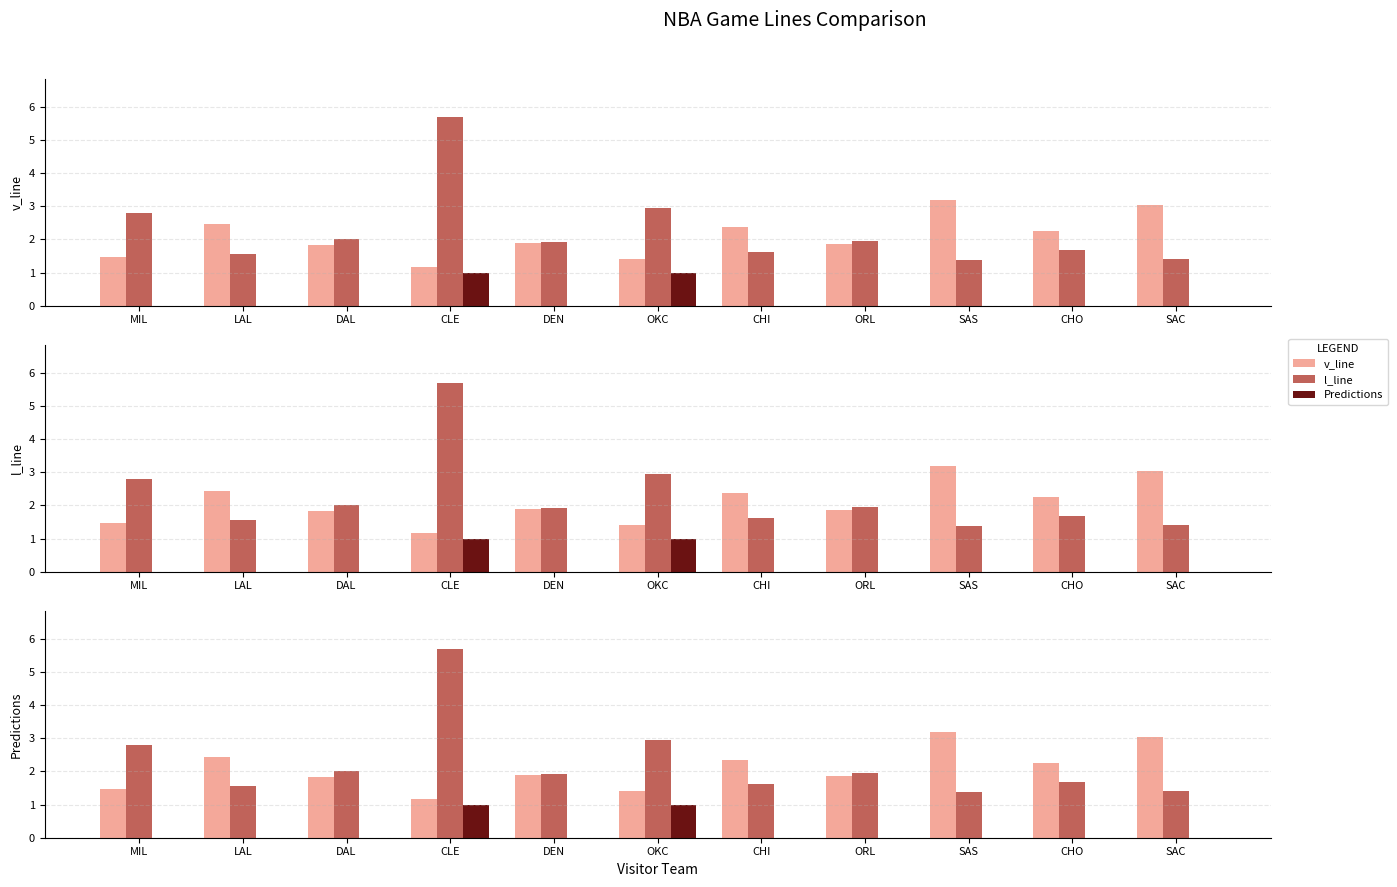

Reading left to right, extract all data points from this chart.

v_line: 1.5	2.5	1.8	1.2	1.9	1.4	2.4	1.9	3.2	2.2	3.0
l_line: 2.8	1.6	2.0	5.7	1.9	3.0	1.6	2.0	1.4	1.7	1.4
Predictions: 0.0	0.0	0.0	1.0	0.0	1.0	0.0	0.0	0.0	0.0	0.0